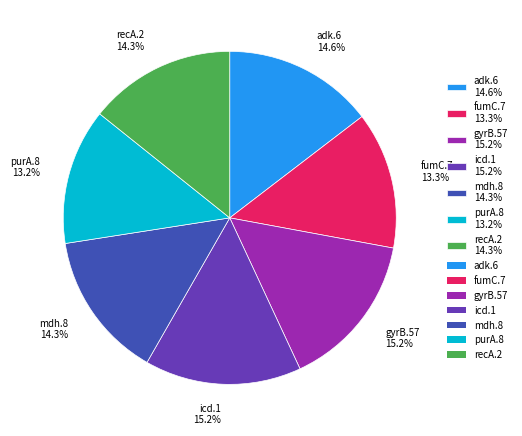

Is there a majority slice in this chart?

No